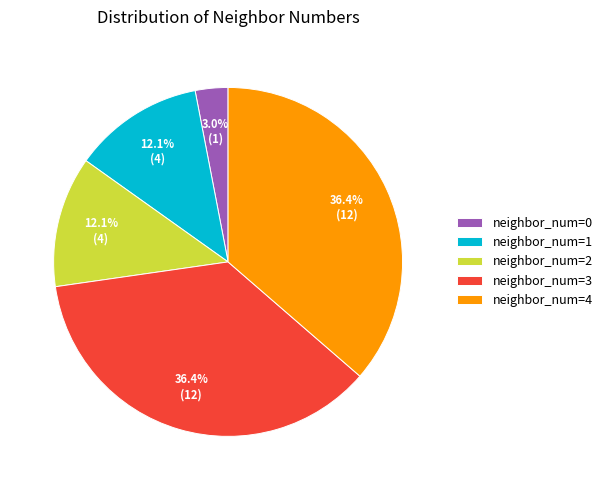

What is the smallest slice in the pie chart?

neighbor_num=0